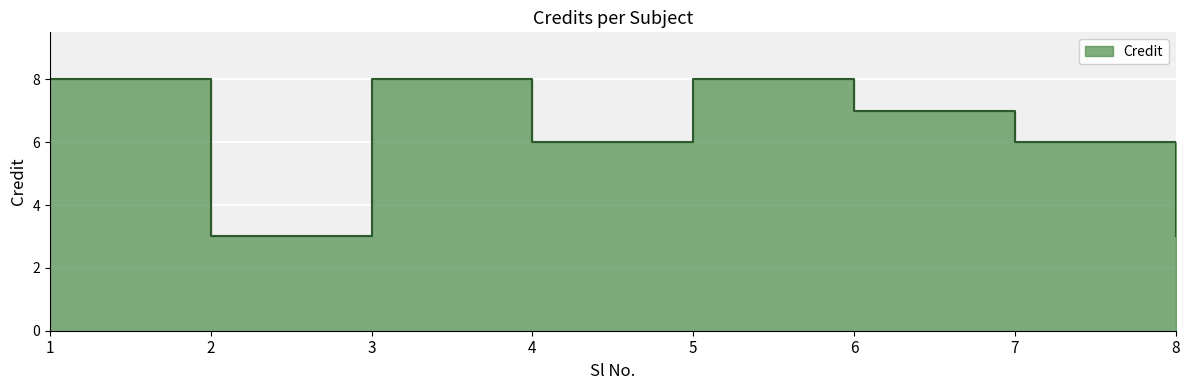

What is the difference between the values at 2 and 3?

5